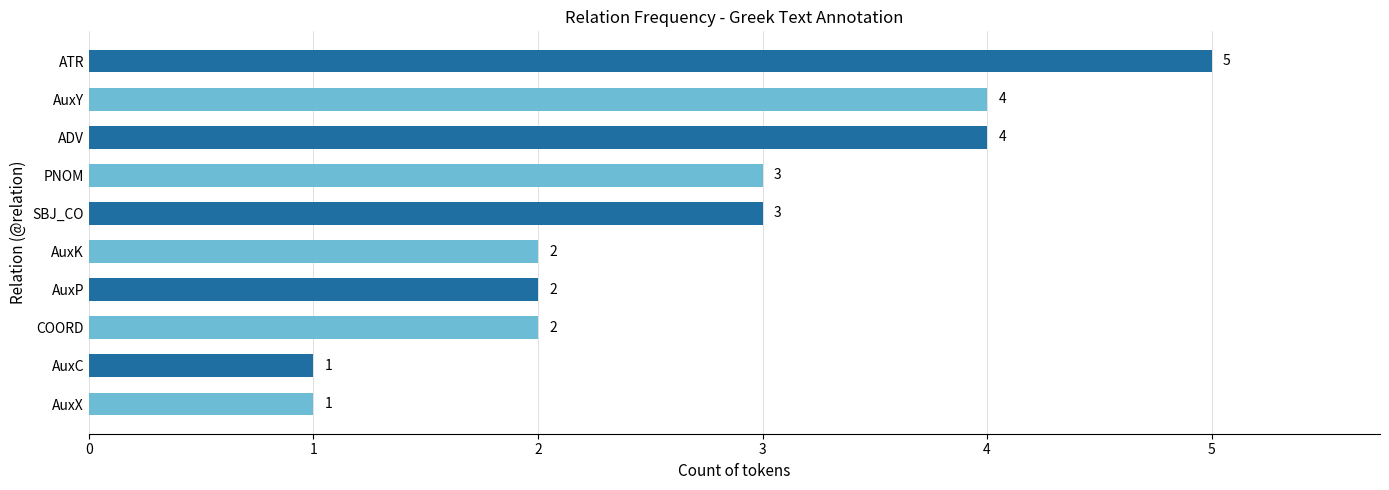

What is the sum of the values at AuxC and AuxY?

5